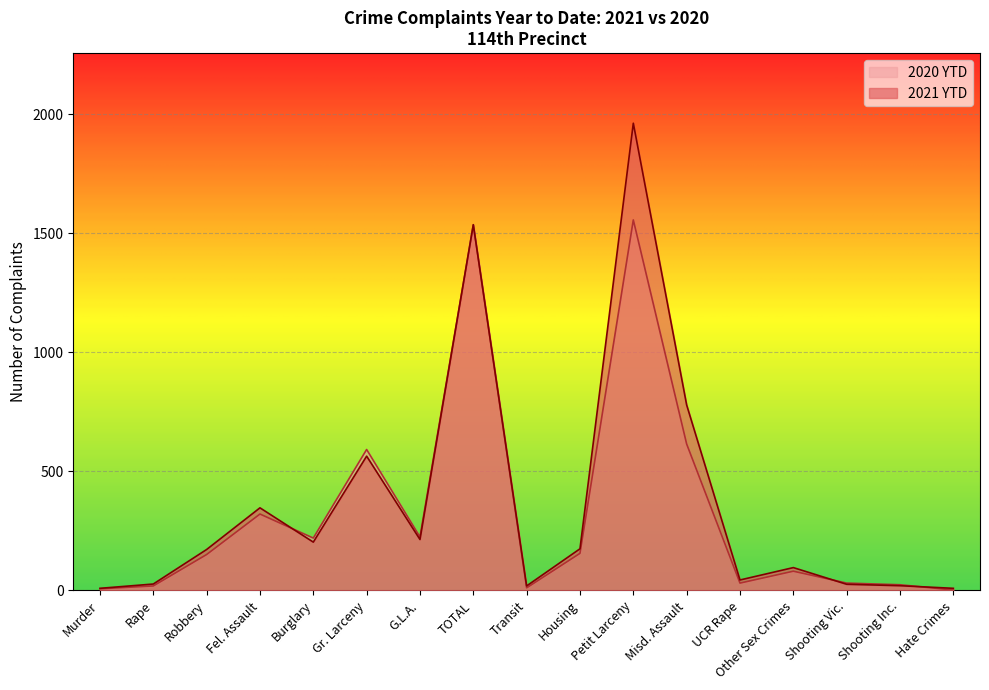

The value of 2020 YTD at Hate Crimes is 2. True or false?

True